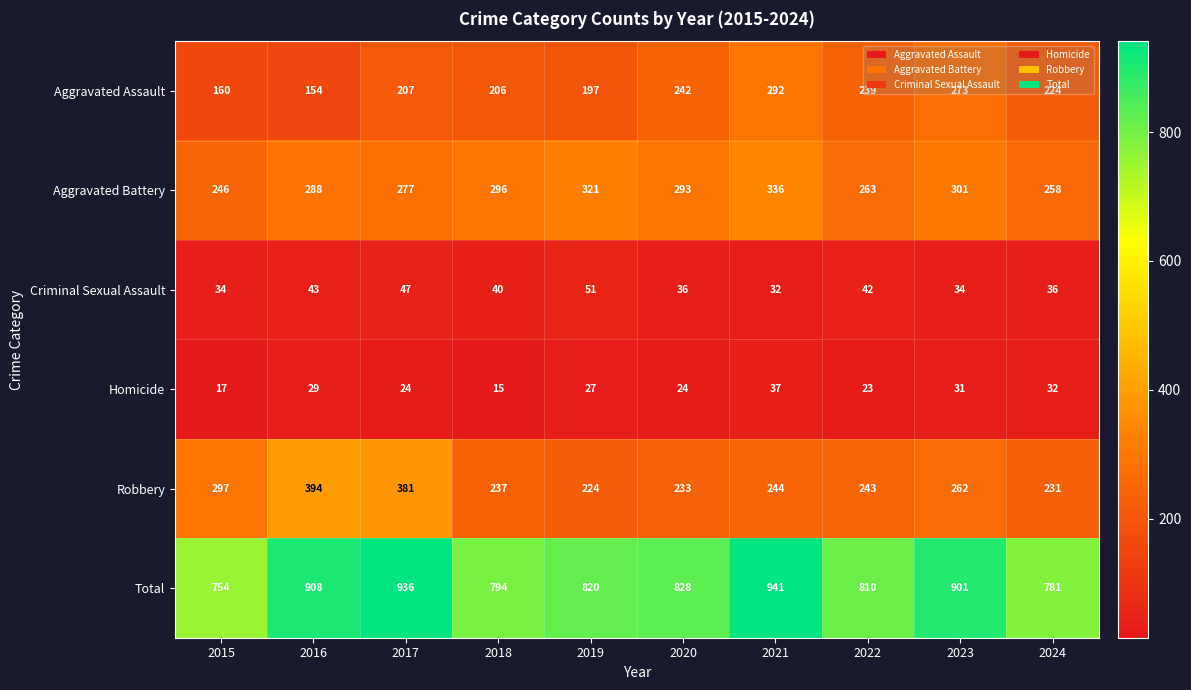

What is the approximate value of Total at 2018, to the nearest 10?

790